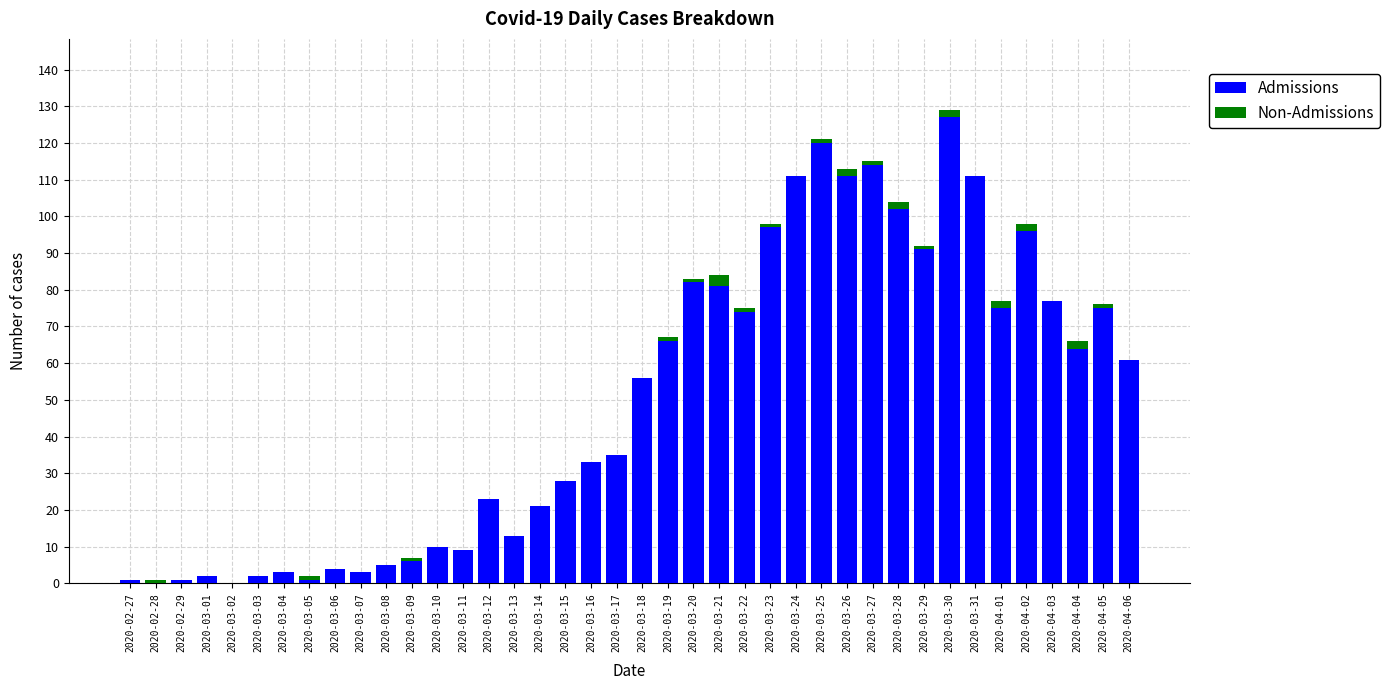

What are all the series names shown in the legend?

Admissions, Non-Admissions